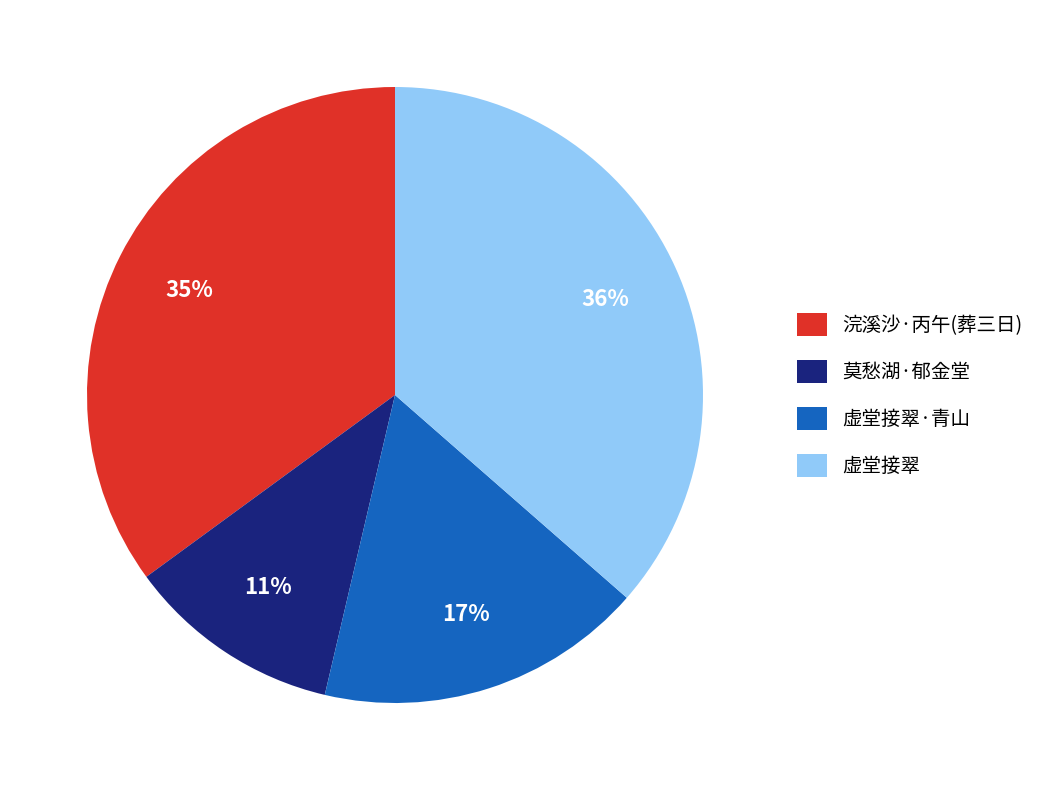

What is the smallest slice in the pie chart?

莫愁湖·郁金堂